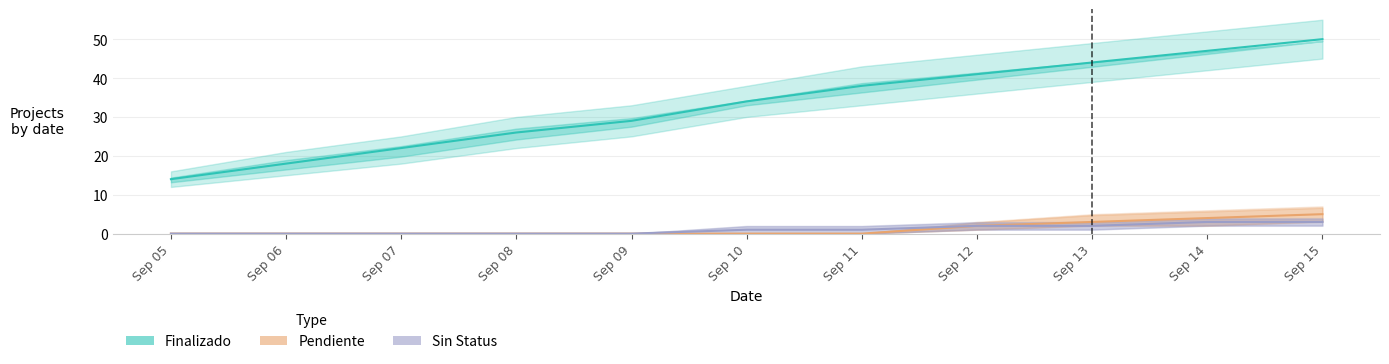

True or false: Pendiente has more than 2 points higher than both neighbors.

False